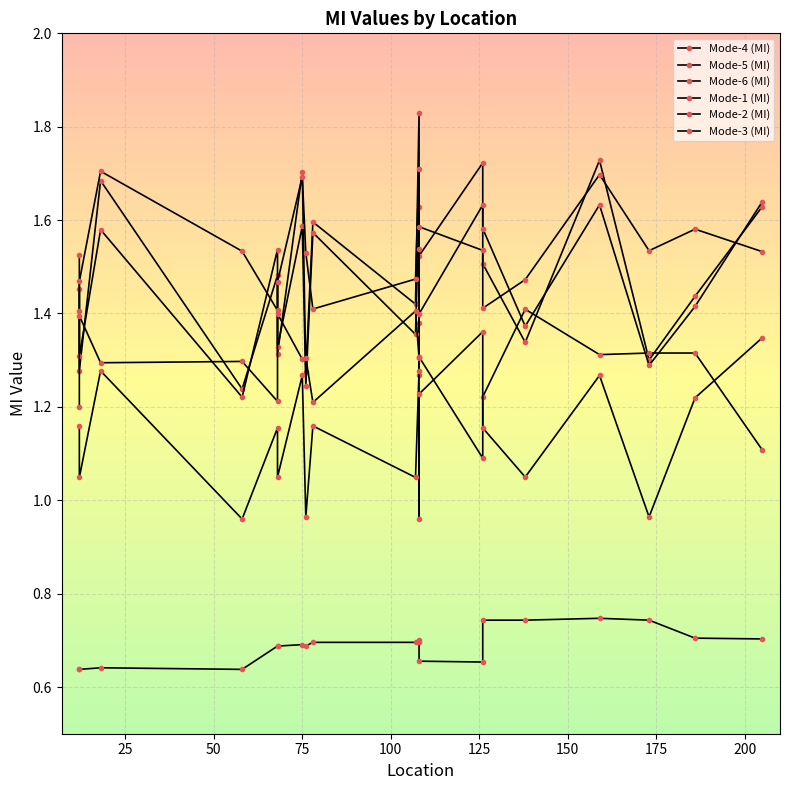

True or false: Mode-4 (MI) and Mode-6 (MI) intersect in this chart.

False